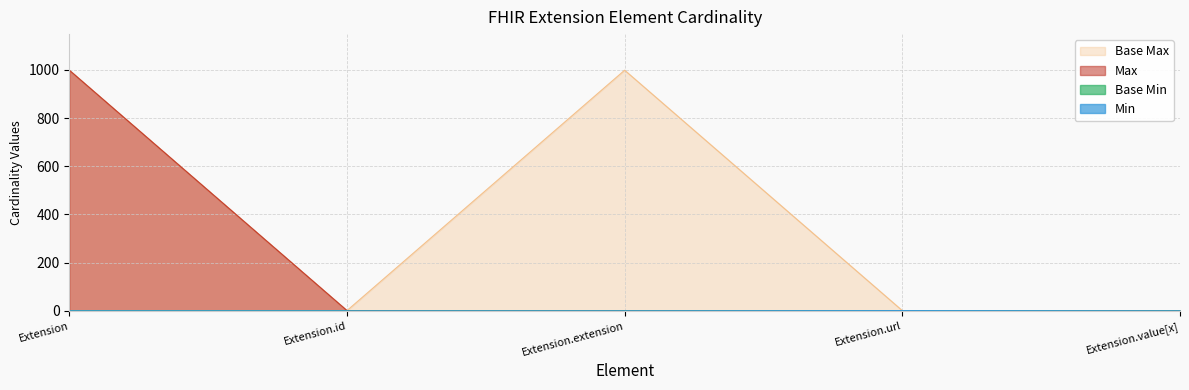

Which category has the lowest value in the Base Min series?

Extension